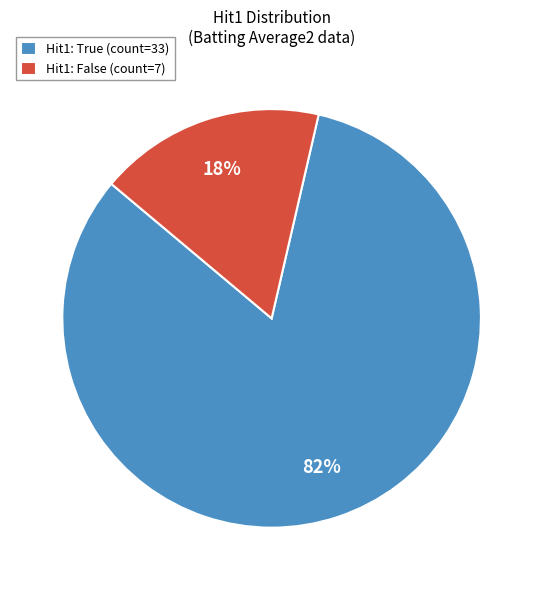

True or false: Hit1: False (count=7) accounts for 31% of the total.

False